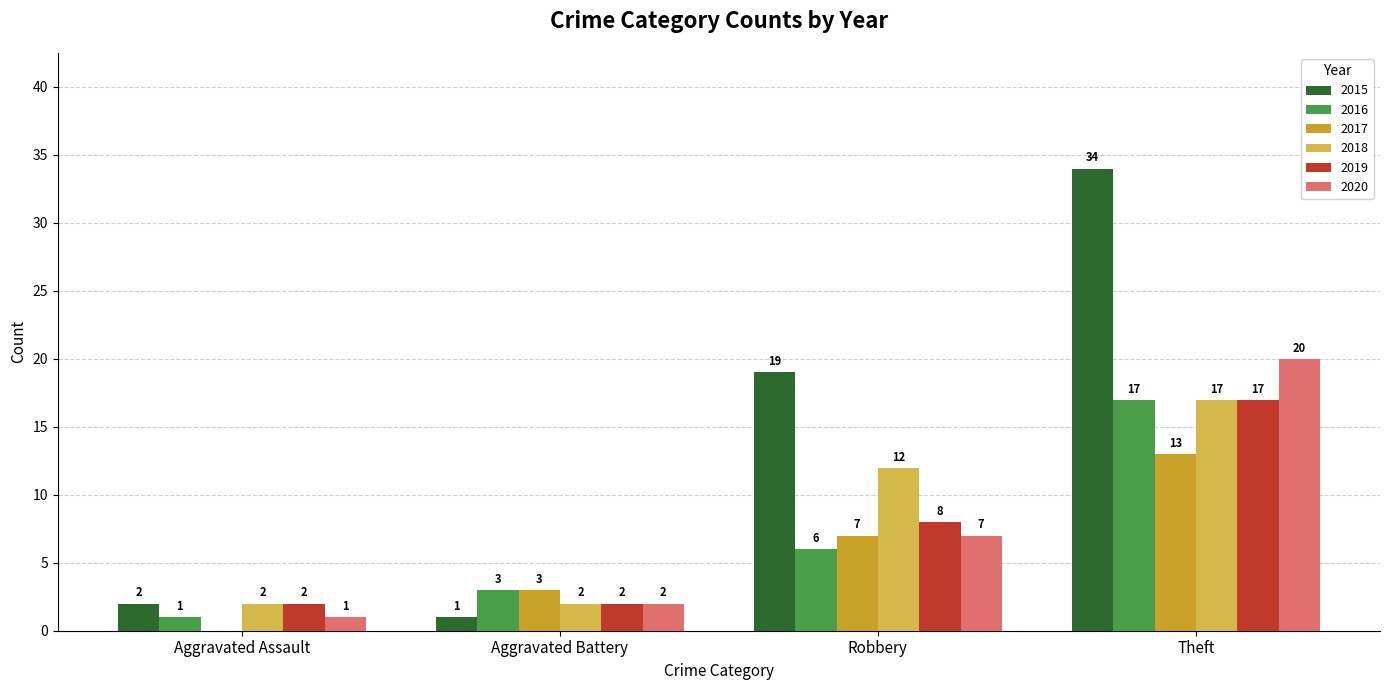

At which category is the sum across all series the highest?

Theft